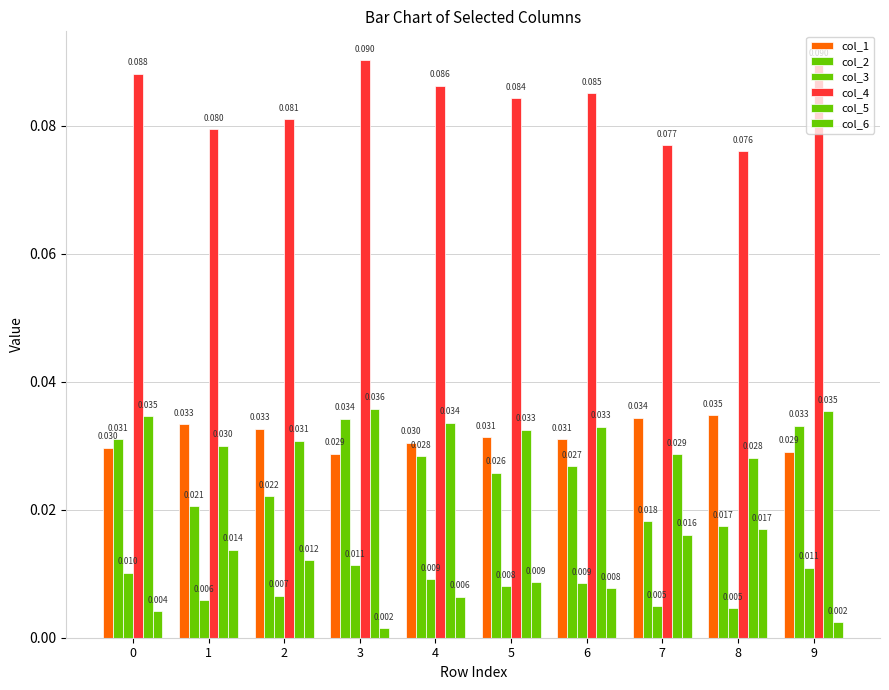

Is it true that col_5 equals 0.0 at 2?

True